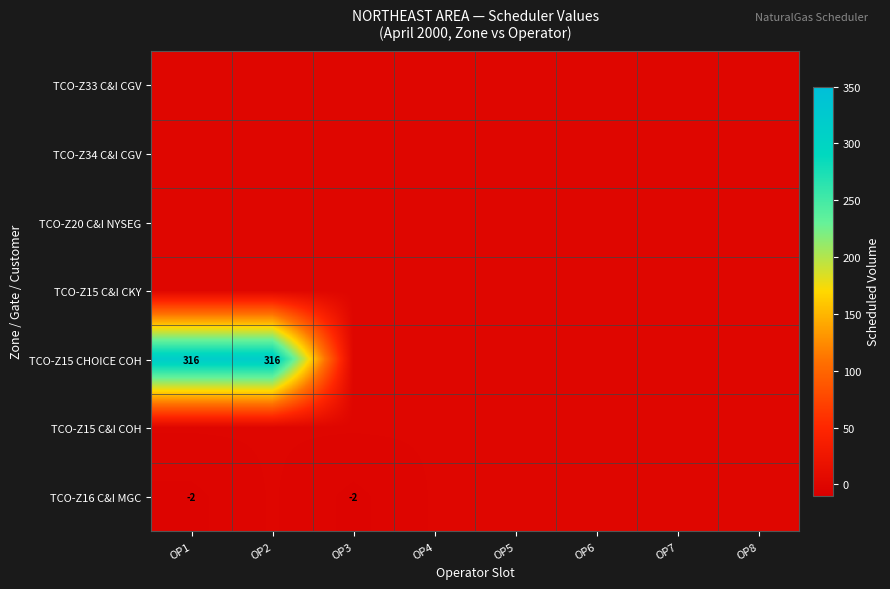

Is it true that TCO-Z16 C&I MGC equals -1 at OP3?

False